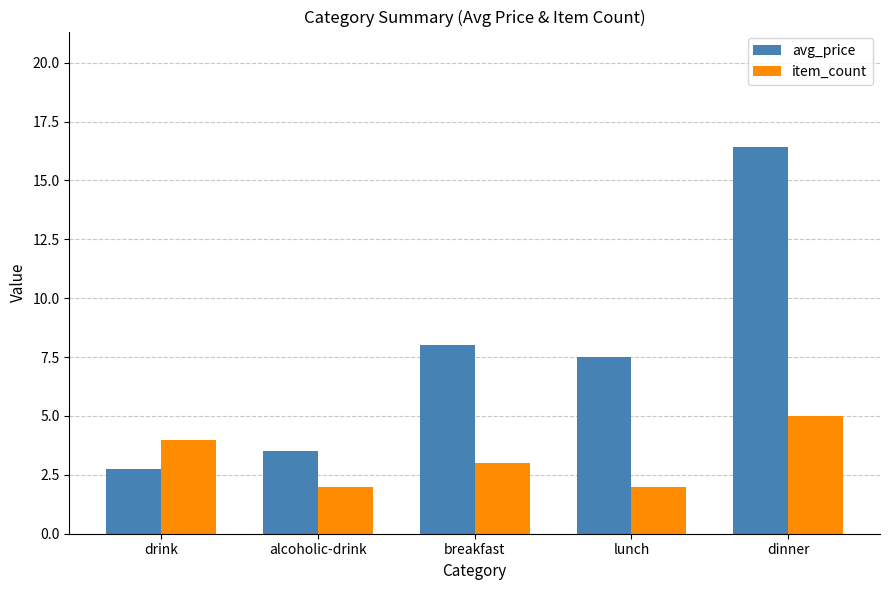

How many bars are there in each group?

2